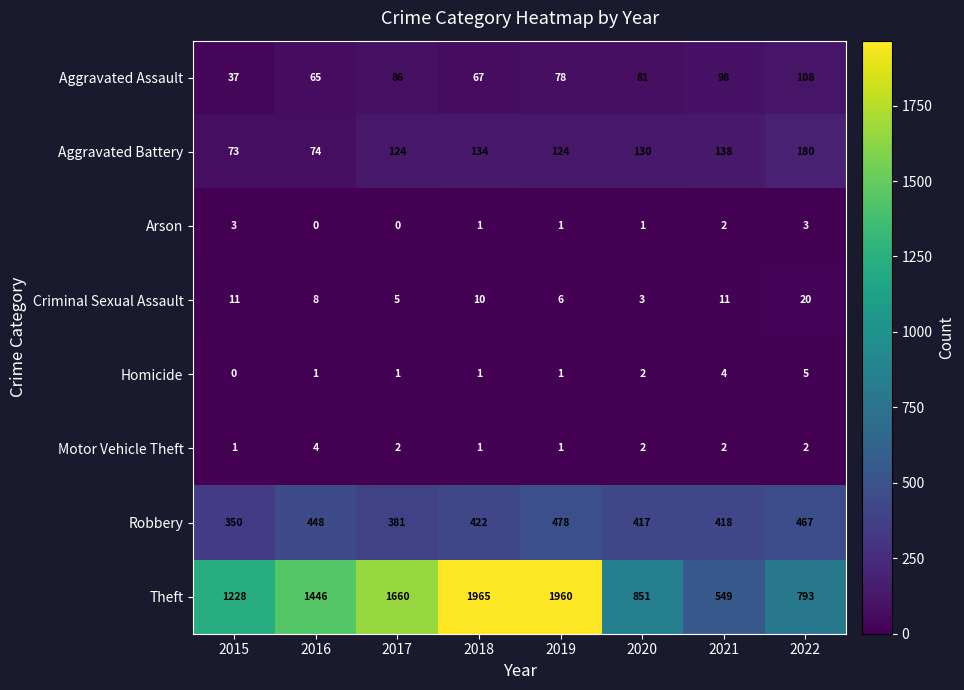

Is it true that Arson equals 3 at 2015?

True